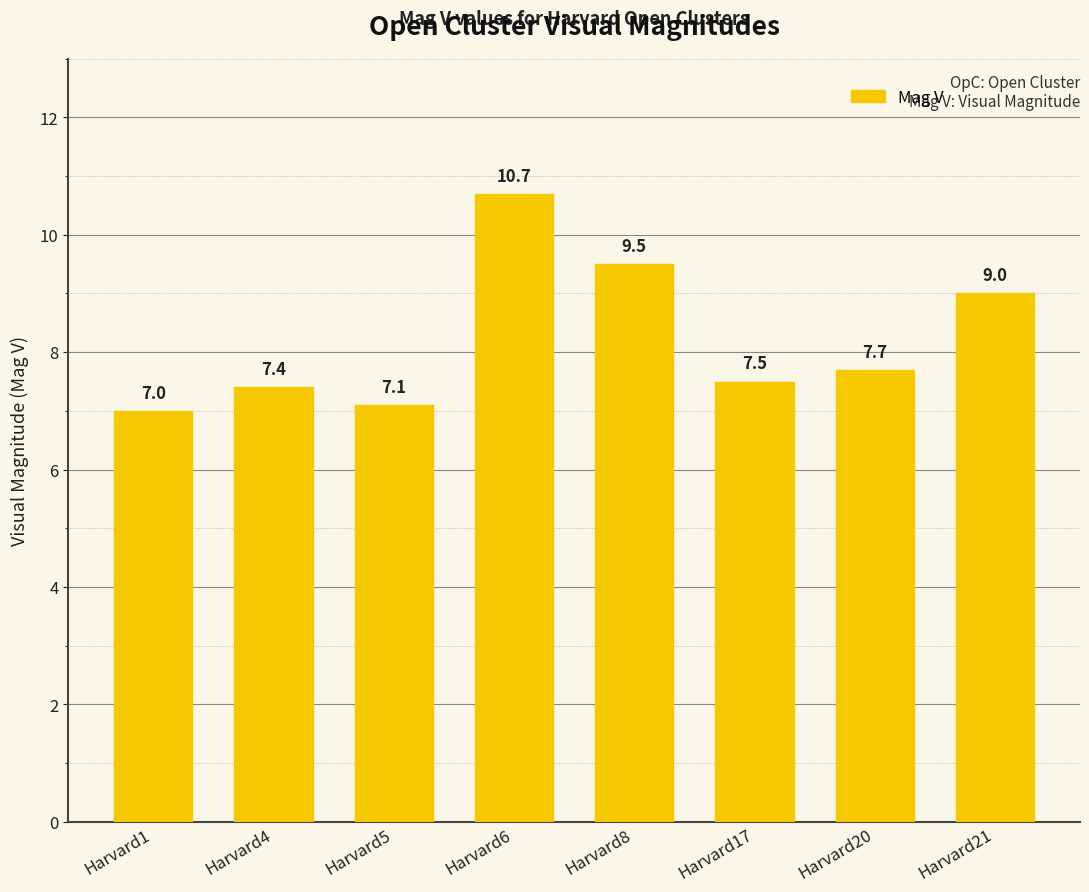

What is the change in value from Harvard1 to Harvard21?

+2.0